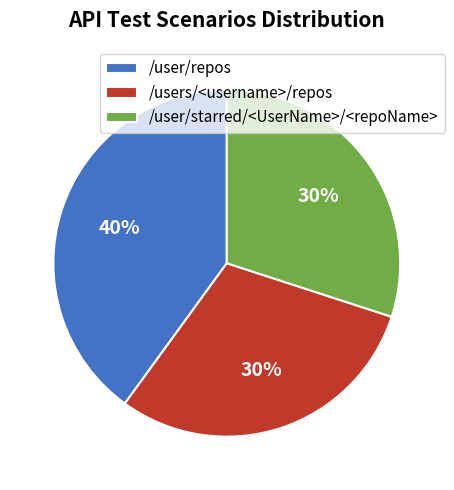

To the nearest percent, what percentage of the pie is /user/starred/<UserName>/<repoName>?

30%